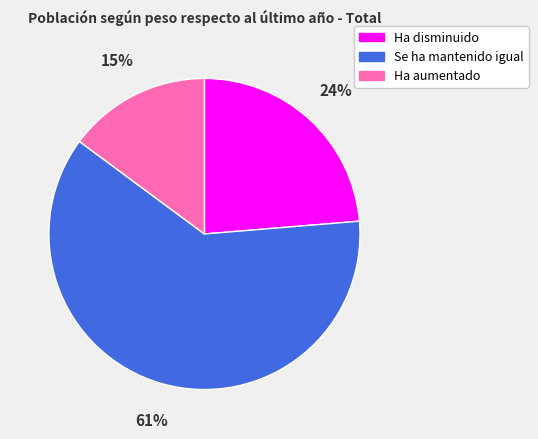

To the nearest percent, what is the combined percentage of Se ha mantenido igual and Ha disminuido?

85%